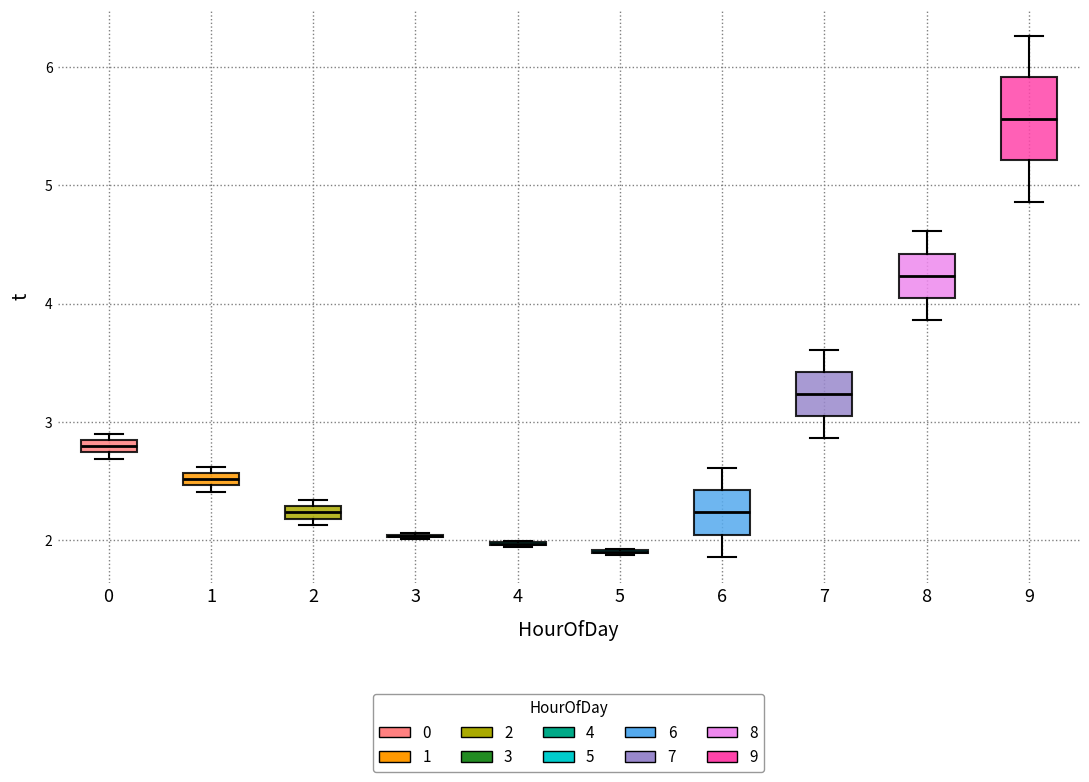

Which box is the tallest, from its lower edge to its upper edge?

9